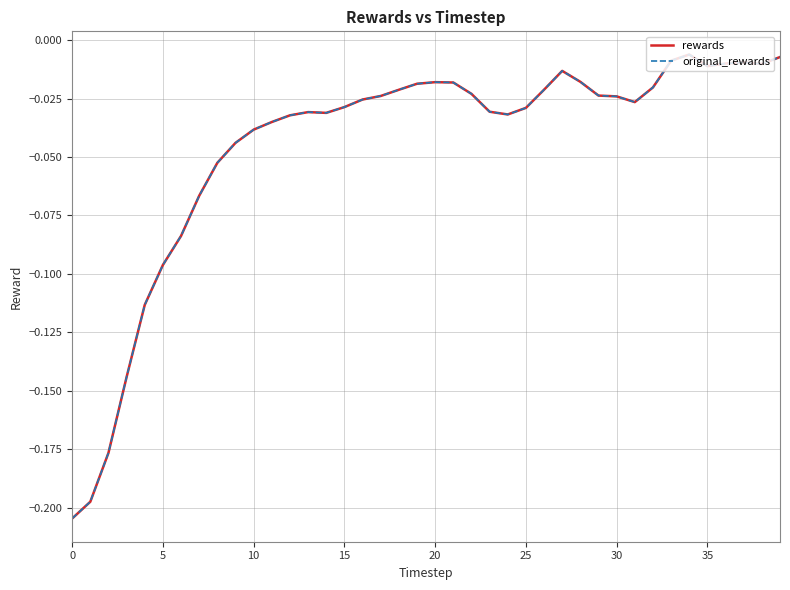

Is this an area chart (filled region under the line)?

No